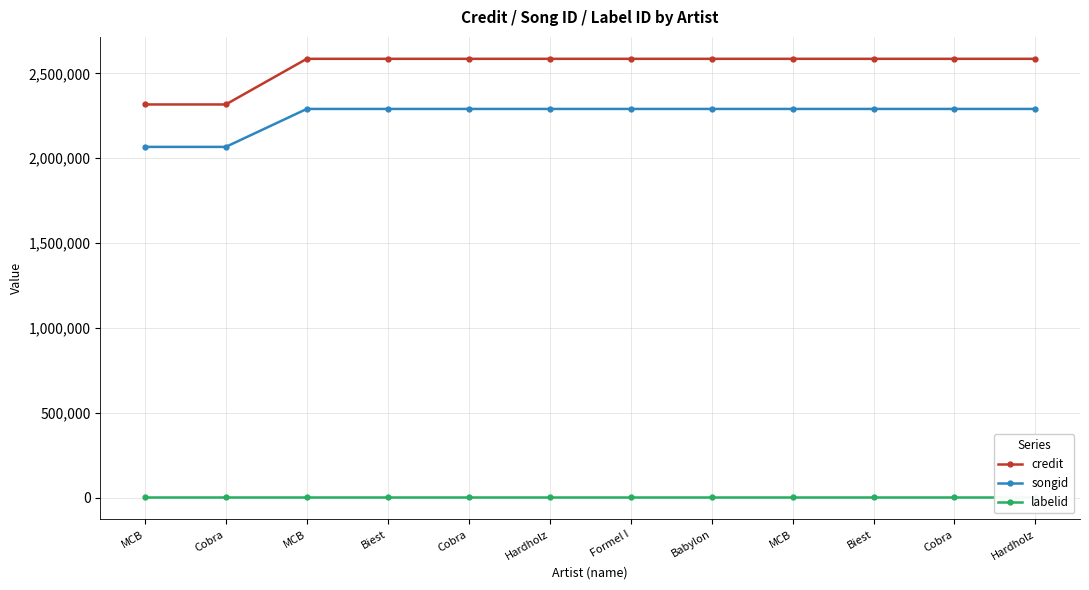

Is the value of songid at Cobra greater than the value of credit at MCB?

No